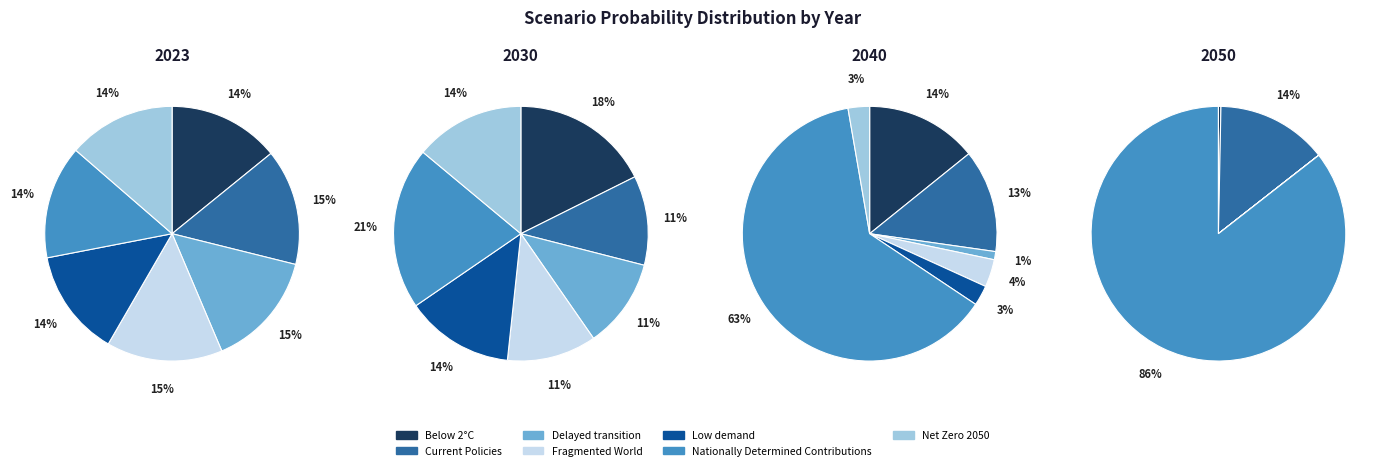

True or false: Fragmented World accounts for 15% of the total.

True